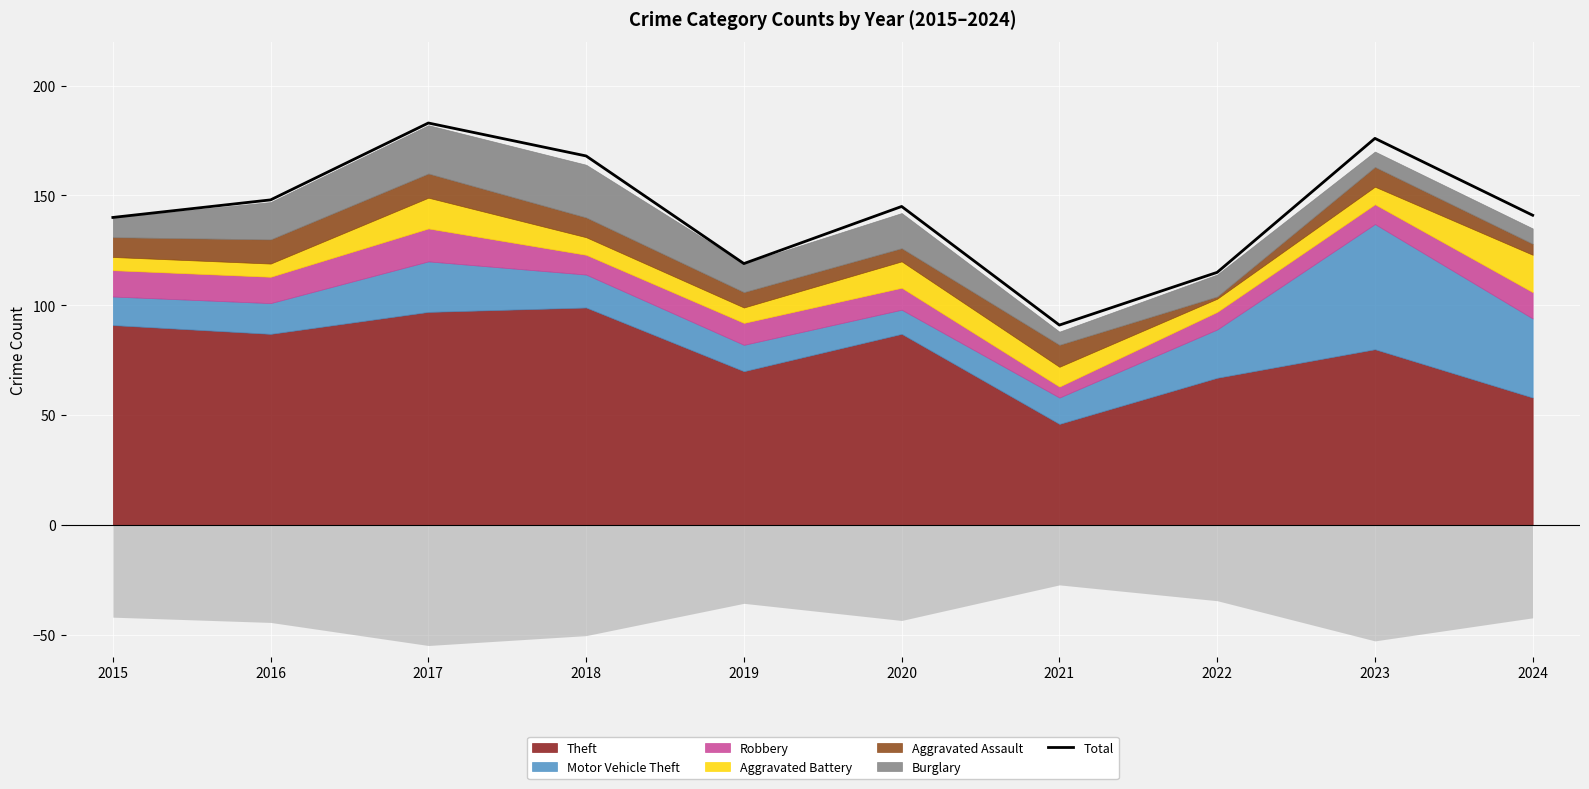

What is the approximate value at 2022, to the nearest 10?

120